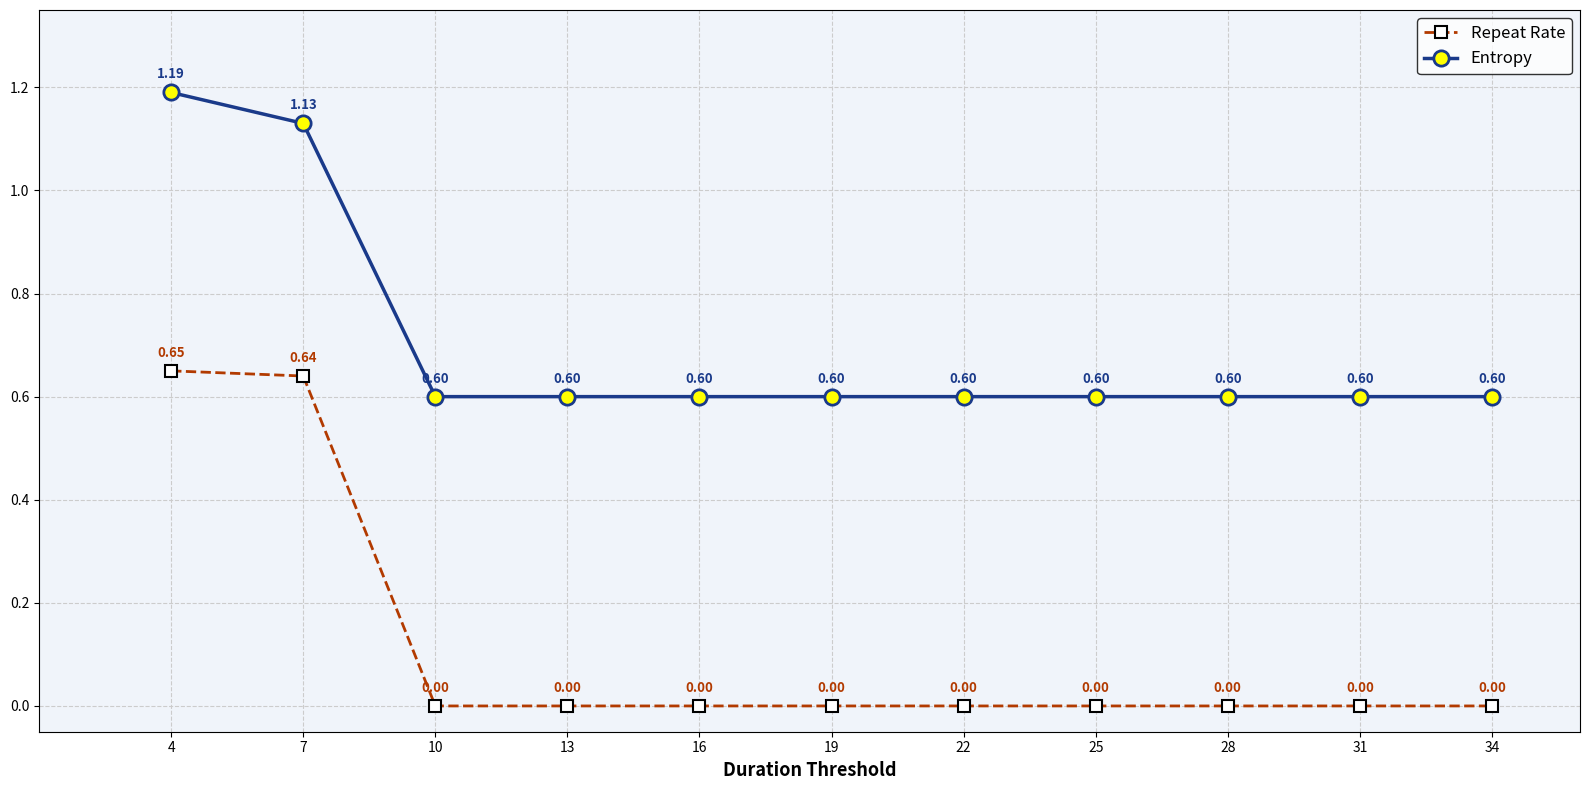

What is the spread (max minus min) of values at 13?

0.6